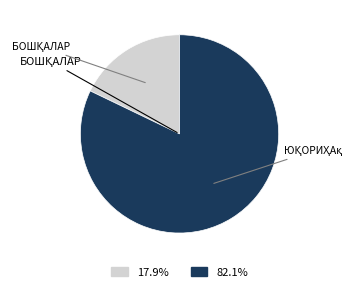

Is there a majority slice in this chart?

Yes